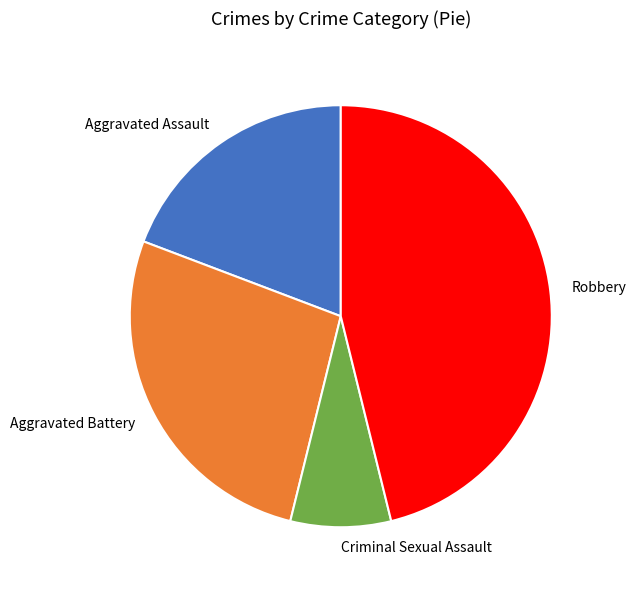

The Aggravated Assault slice represents 19% of the pie. True or false?

True